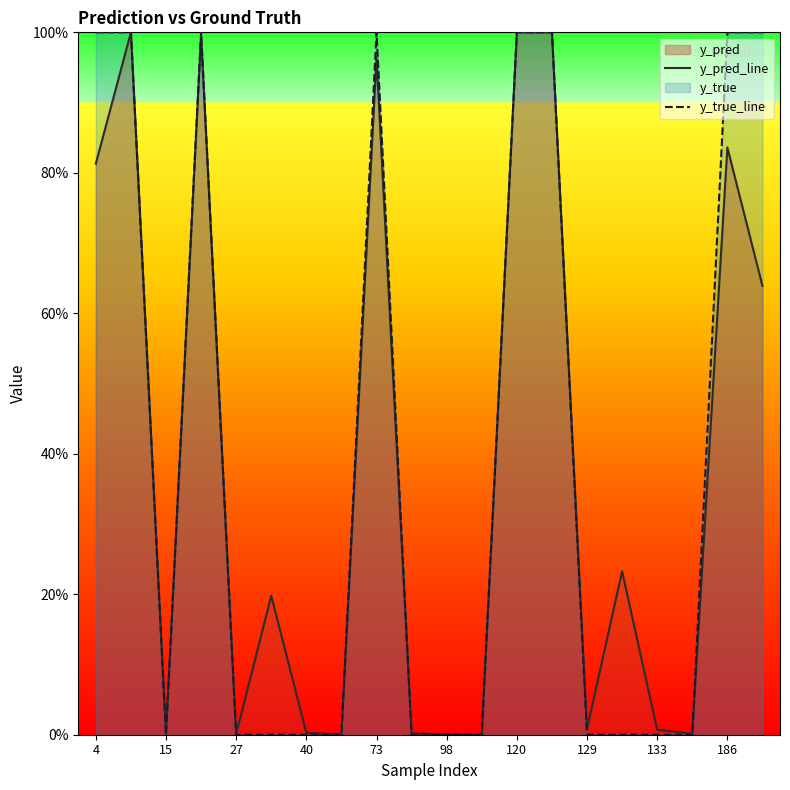

The value of y_true_line at 19 is 1.4. True or false?

False